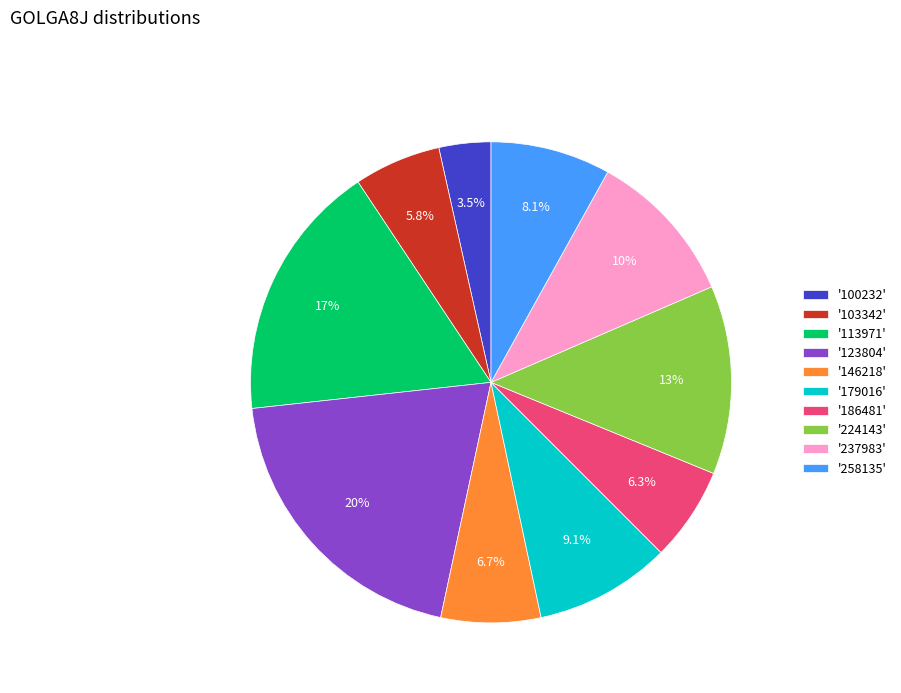

Does '186481' account for over 50% of the chart?

No